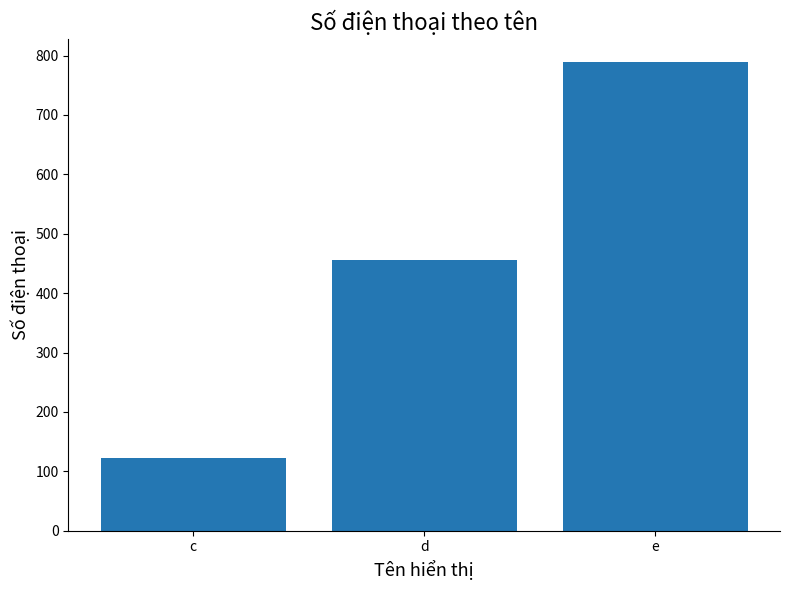

Count the values in the range 123 to 789.

3